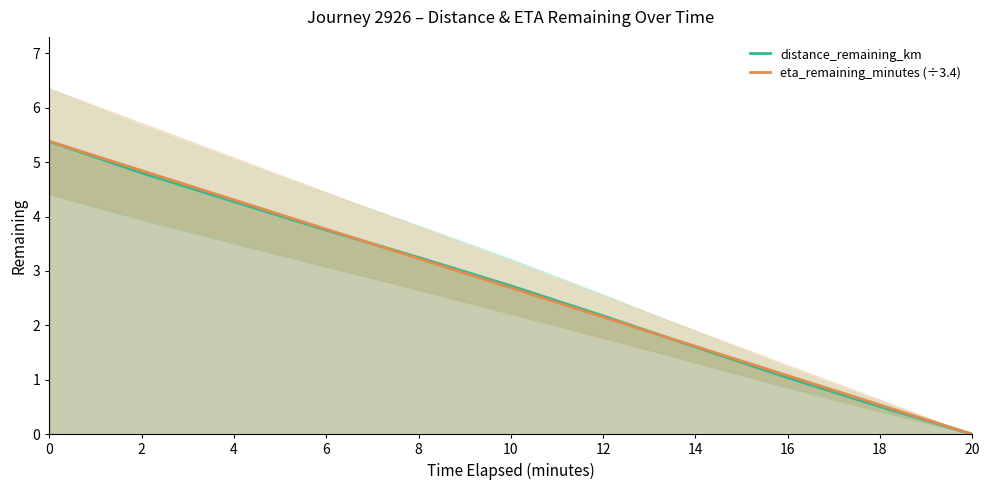

Does the chart have visible grid lines?

No